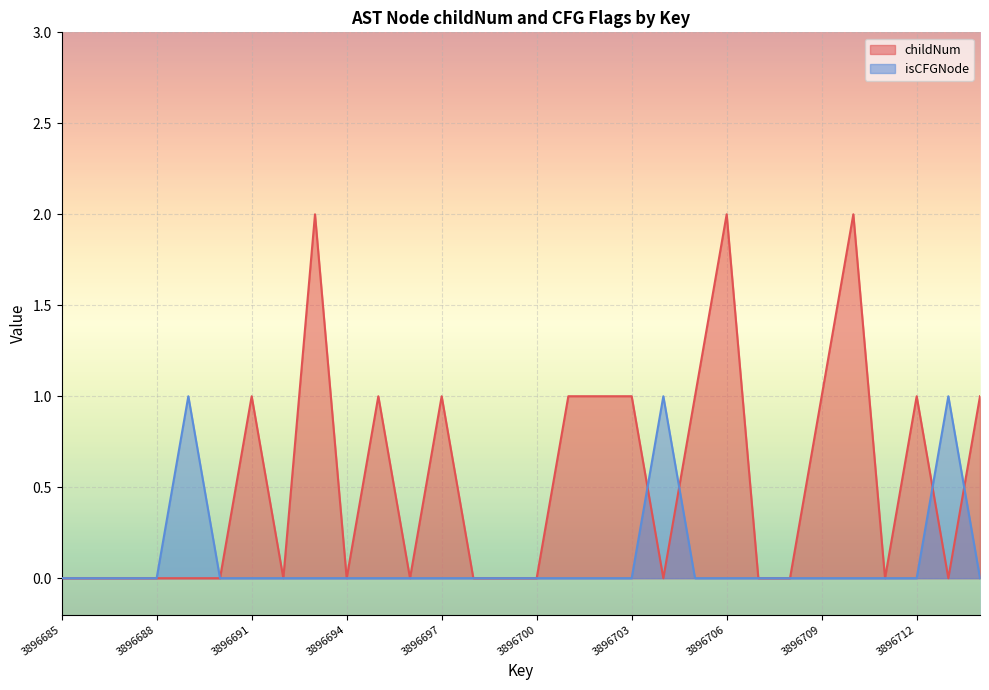

Where is the first local maximum for isCFGNode?

3896689